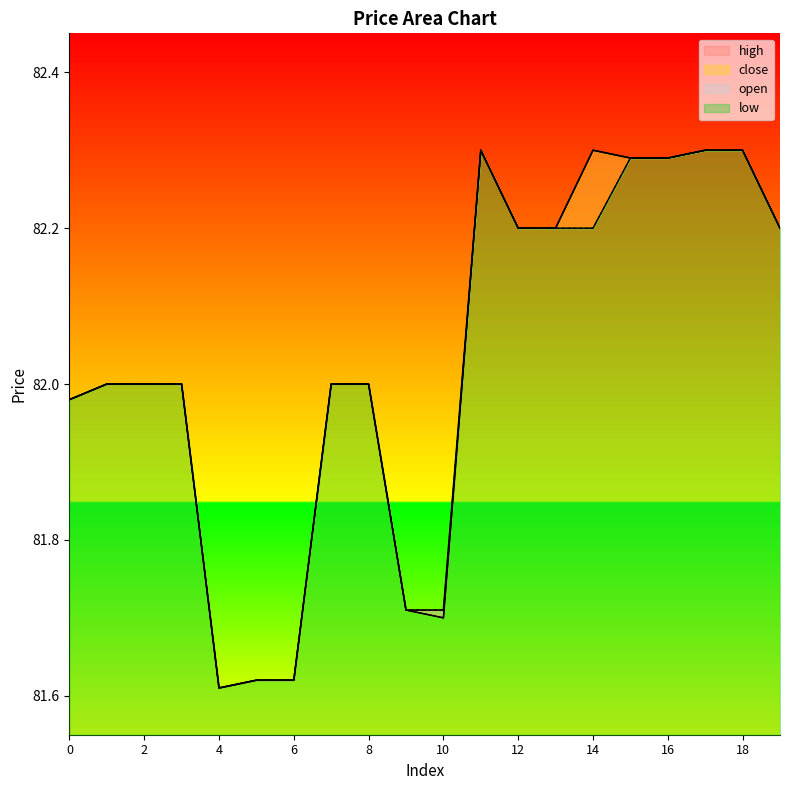

What is the maximum value shown in the chart?

82.3